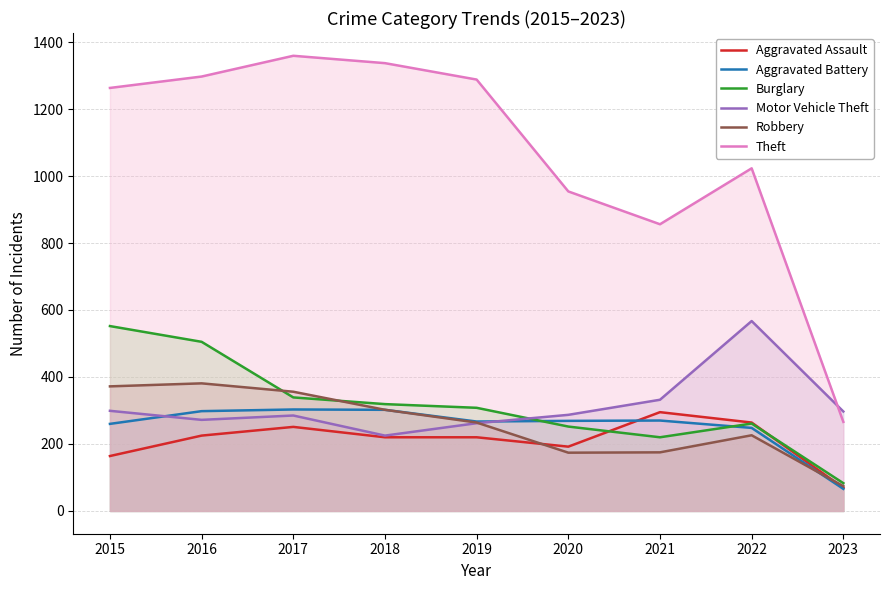

What is the sum of all Aggravated Assault values?

1900